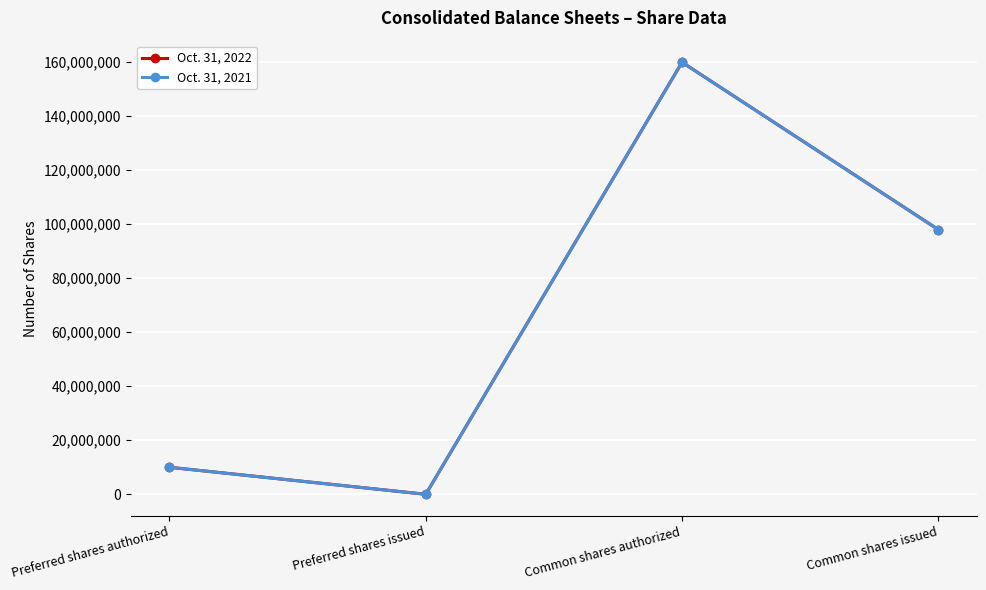

The value of Oct. 31, 2022 at Common shares authorized is 110172300. True or false?

False